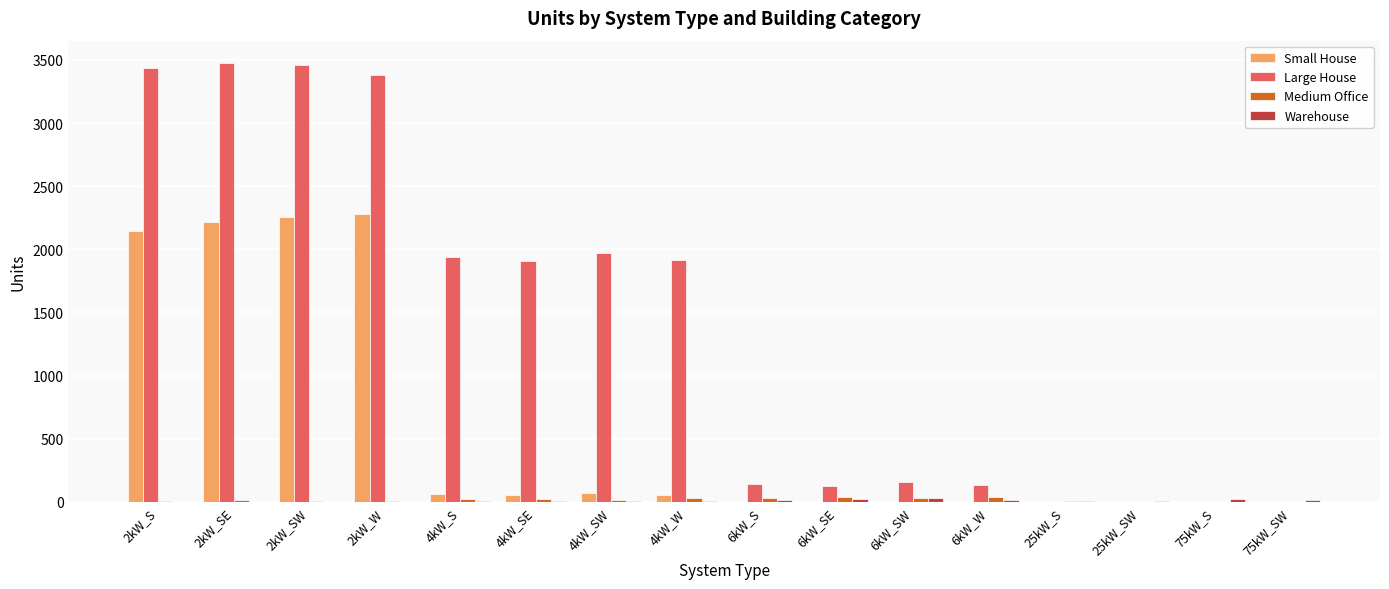

What is the approximate value of Large House at 6kW_W, to the nearest 10?

130